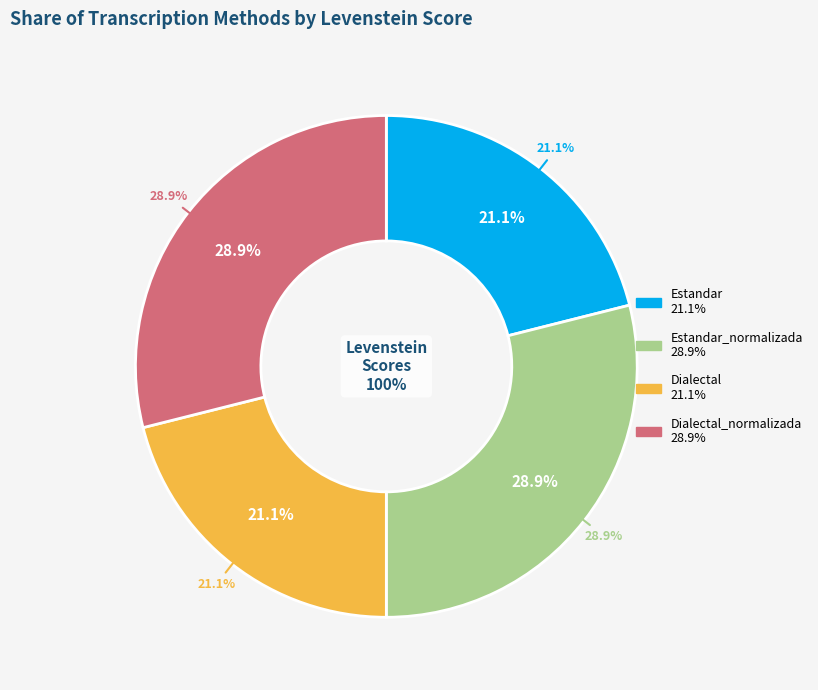

Is it true that Dialectal_normalizada is 29% of the pie?

True